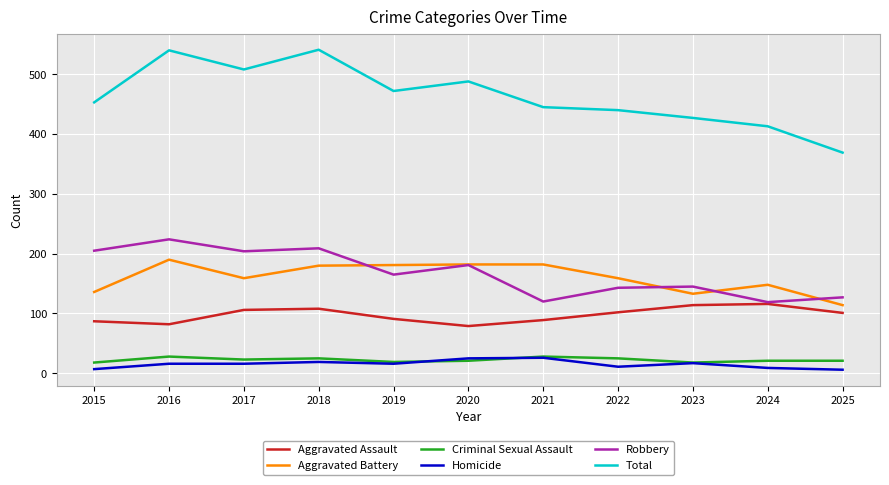

True or false: Total and Criminal Sexual Assault intersect in this chart.

False